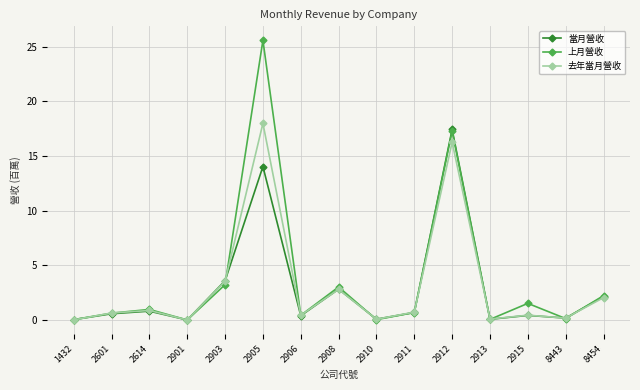

Where is 當月營收 nearest to the value 8?

2903